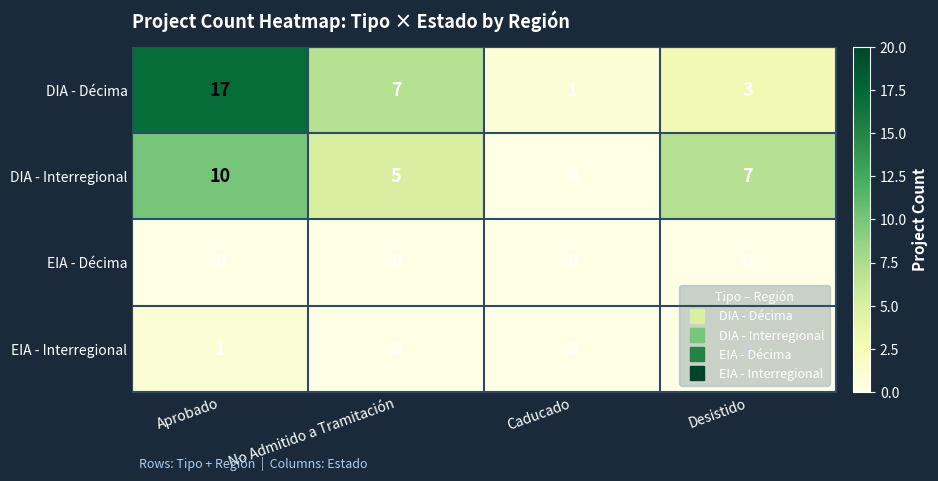

At how many categories does at least one series exceed 13?

1